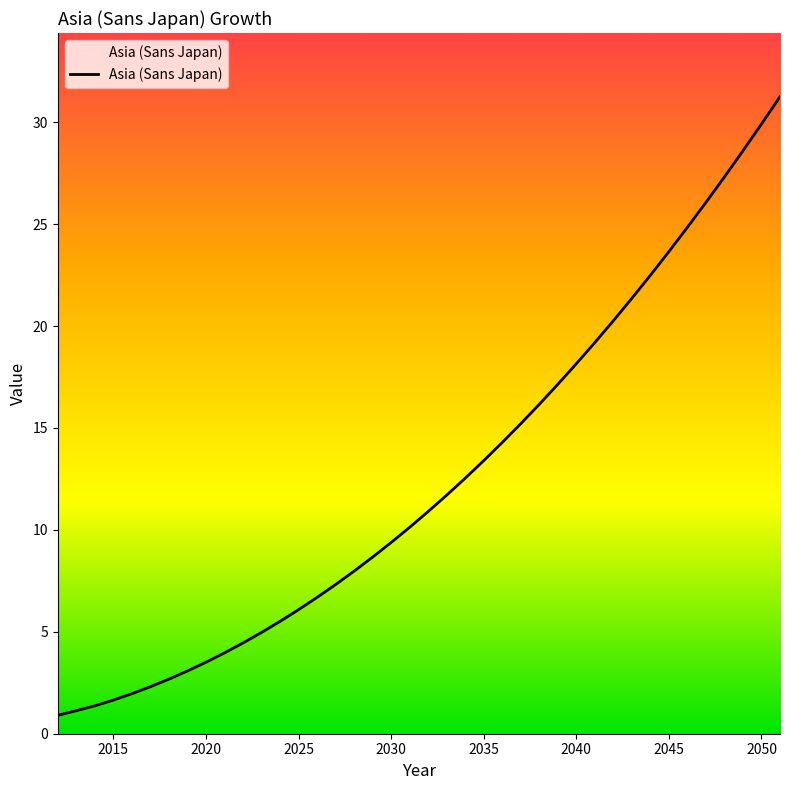

Reading left to right, extract all data points from this chart.

0.9	1.1	1.4	1.6	2.0	2.3	2.7	3.1	3.5	4.0	4.4	5.0	5.5	6.1	6.7	7.3	8.0	8.7	9.4	10.1	10.9	11.7	12.5	13.4	14.3	15.2	16.2	17.1	18.1	19.2	20.3	21.4	22.5	23.7	24.8	26.1	27.3	28.6	29.9	31.3